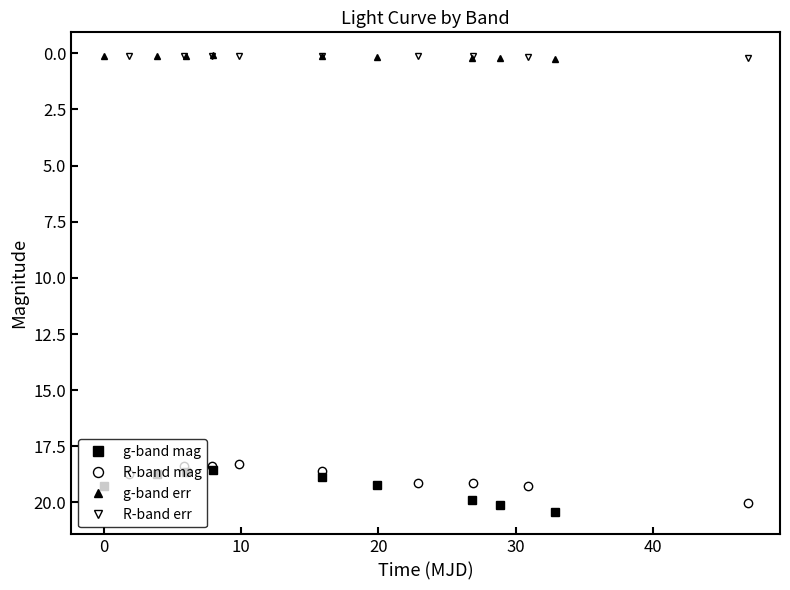

What are all the series names shown in the legend?

g-band mag, R-band mag, g-band err, R-band err